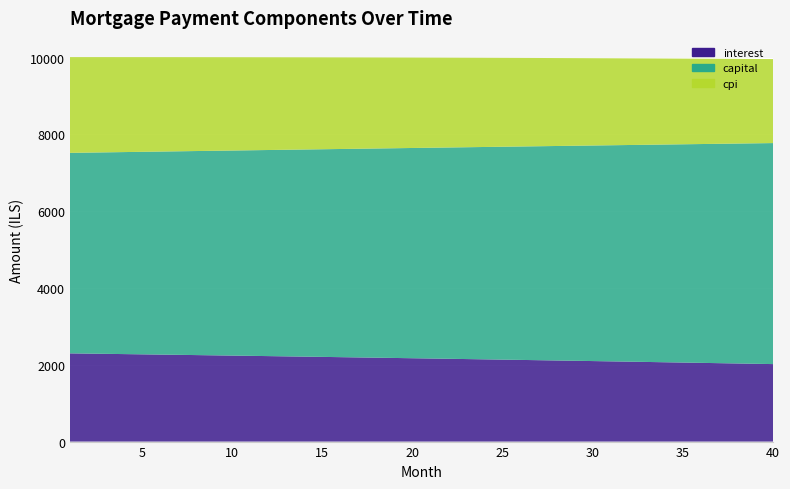

Reading right to left, transcribe all the data shown in this chart.

interest: 2018.0	2026.1	2034.2	2042.2	2050.2	2058.1	2065.9	2073.7	2081.5	2089.2	2096.9	2104.5	2112.0	2119.5	2127.0	2134.4	2141.7	2149.0	2156.3	2163.5	2170.6	2177.7	2184.8	2191.8	2198.7	2205.7	2212.5	2219.3	2226.1	2232.8	2239.5	2246.1	2252.7	2259.2	2265.7	2272.1	2278.5	2284.8	2291.1	2297.4
capital: 5755.4	5741.0	5726.7	5712.4	5698.2	5684.0	5669.8	5655.7	5641.6	5627.5	5613.4	5599.5	5585.5	5571.6	5557.7	5543.8	5530.0	5516.2	5502.4	5488.7	5475.0	5461.4	5447.8	5434.2	5420.6	5407.1	5393.6	5380.2	5366.8	5353.4	5340.0	5326.7	5313.4	5300.2	5286.9	5273.8	5260.6	5247.5	5234.4	5221.4
cpi: 2187.0	2195.9	2204.8	2213.6	2222.3	2231.0	2239.6	2248.1	2256.6	2265.1	2273.4	2281.8	2290.1	2298.3	2306.4	2314.5	2322.6	2330.6	2338.5	2346.4	2354.3	2362.0	2369.8	2377.4	2385.1	2392.6	2400.2	2407.6	2415.0	2422.4	2429.7	2437.0	2444.2	2451.3	2458.4	2465.5	2472.5	2479.4	2486.3	2493.2